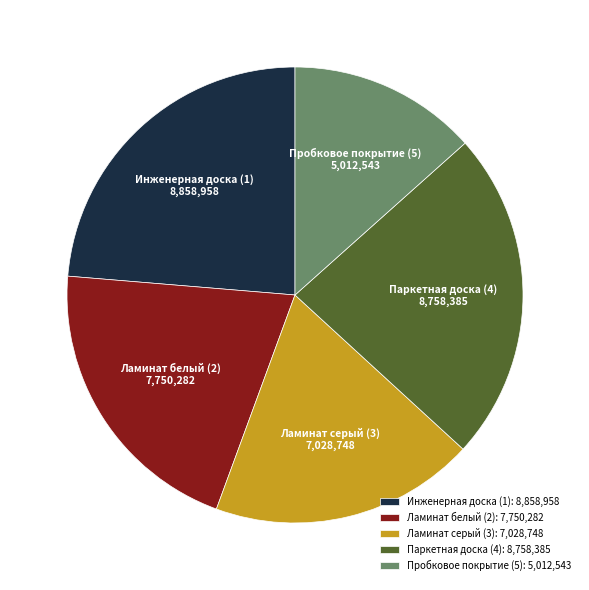

Does Паркетная доска (4) represent more than half of the total?

No